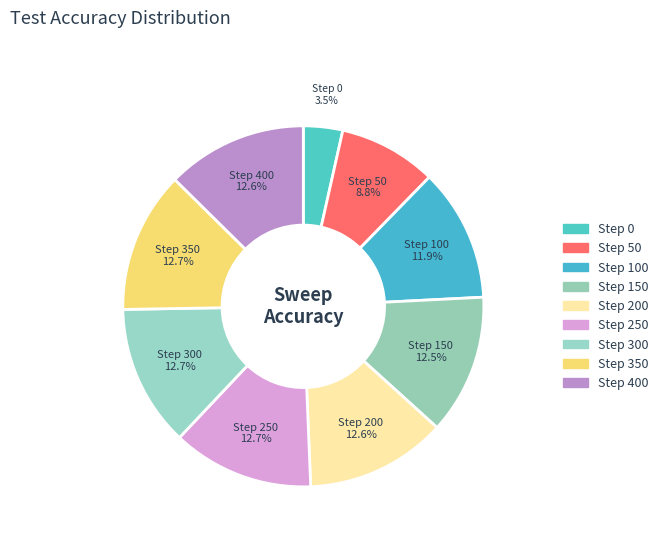

How many segments does this pie chart have?

9